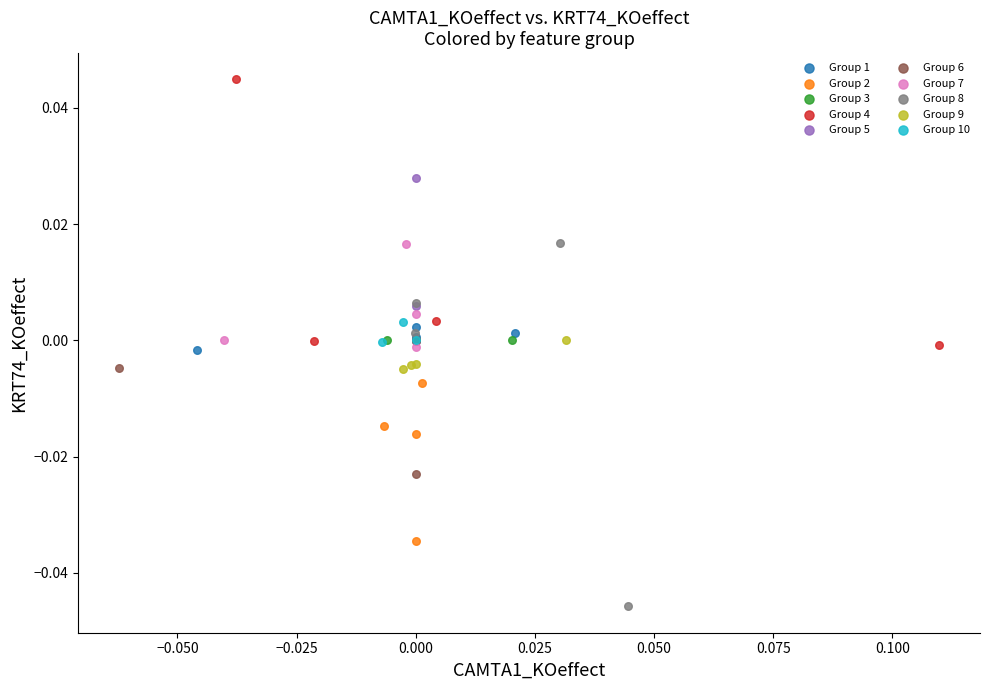

Which series has the widest spread of Y values?

Group 8